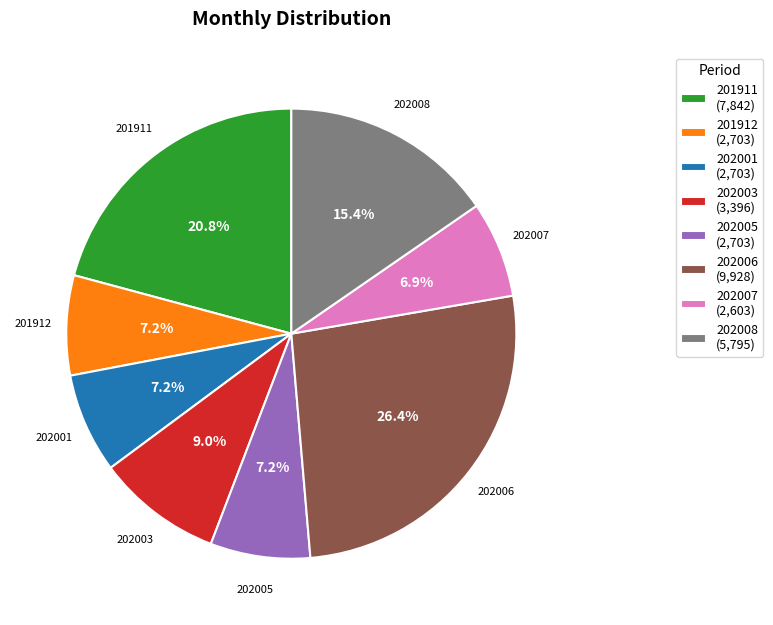

Is there a majority slice in this chart?

No